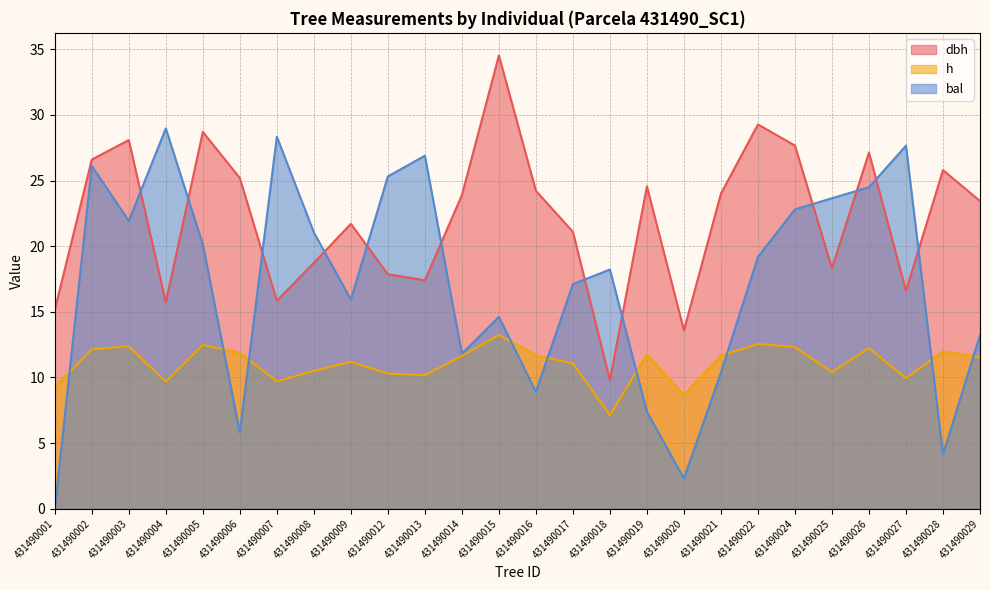

Between 431490007 and 431490021, which series saw the biggest shift?

bal